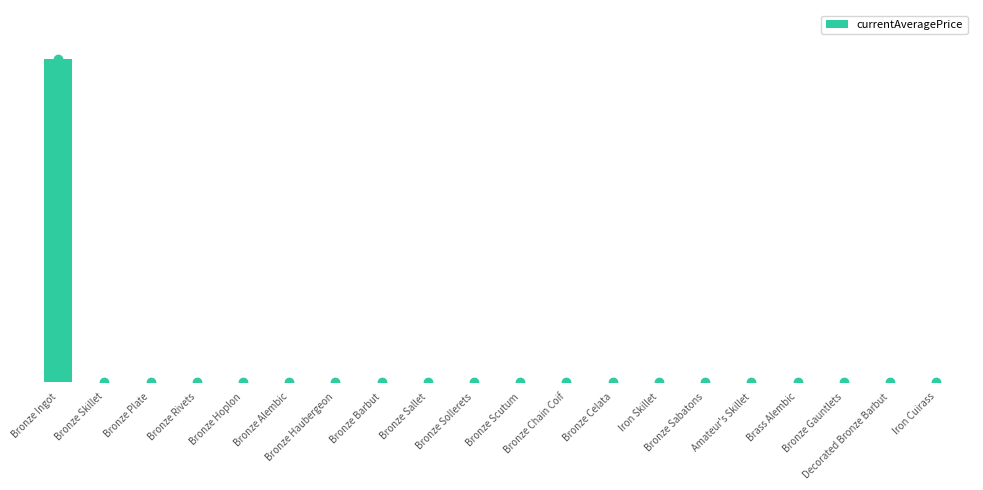

What is the difference between the values at Bronze Sabatons and Bronze Plate?

323.8